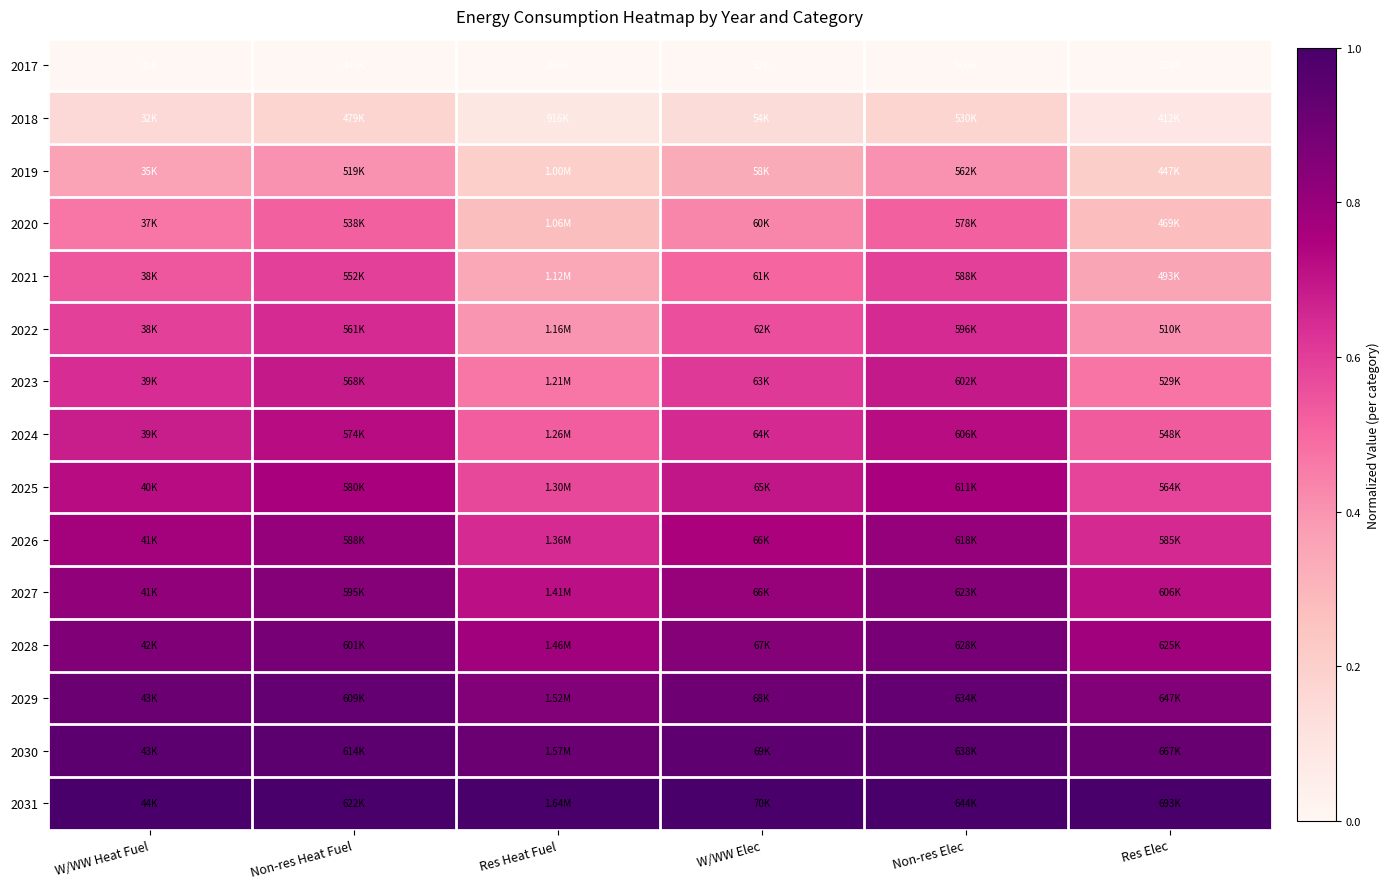

Reading left to right, what are all the values shown in this chart?

2017: W/WW Heat Fuel=0.0	Non-res Heat Fuel=0.0	Res Heat Fuel=0.0	W/WW Elec=0.0	Non-res Elec=0.0	Res Elec=0.0
2018: W/WW Heat Fuel=0.2	Non-res Heat Fuel=0.2	Res Heat Fuel=0.1	W/WW Elec=0.1	Non-res Elec=0.2	Res Elec=0.1
2019: W/WW Heat Fuel=0.4	Non-res Heat Fuel=0.4	Res Heat Fuel=0.2	W/WW Elec=0.3	Non-res Elec=0.4	Res Elec=0.2
2020: W/WW Heat Fuel=0.5	Non-res Heat Fuel=0.5	Res Heat Fuel=0.3	W/WW Elec=0.4	Non-res Elec=0.5	Res Elec=0.3
2021: W/WW Heat Fuel=0.5	Non-res Heat Fuel=0.6	Res Heat Fuel=0.3	W/WW Elec=0.5	Non-res Elec=0.6	Res Elec=0.4
2022: W/WW Heat Fuel=0.6	Non-res Heat Fuel=0.6	Res Heat Fuel=0.4	W/WW Elec=0.6	Non-res Elec=0.6	Res Elec=0.4
2023: W/WW Heat Fuel=0.6	Non-res Heat Fuel=0.7	Res Heat Fuel=0.5	W/WW Elec=0.6	Non-res Elec=0.7	Res Elec=0.5
2024: W/WW Heat Fuel=0.7	Non-res Heat Fuel=0.7	Res Heat Fuel=0.5	W/WW Elec=0.7	Non-res Elec=0.7	Res Elec=0.5
2025: W/WW Heat Fuel=0.7	Non-res Heat Fuel=0.8	Res Heat Fuel=0.6	W/WW Elec=0.7	Non-res Elec=0.8	Res Elec=0.6
2026: W/WW Heat Fuel=0.8	Non-res Heat Fuel=0.8	Res Heat Fuel=0.6	W/WW Elec=0.8	Non-res Elec=0.8	Res Elec=0.7
2027: W/WW Heat Fuel=0.8	Non-res Heat Fuel=0.8	Res Heat Fuel=0.7	W/WW Elec=0.8	Non-res Elec=0.8	Res Elec=0.7
2028: W/WW Heat Fuel=0.9	Non-res Heat Fuel=0.9	Res Heat Fuel=0.8	W/WW Elec=0.8	Non-res Elec=0.9	Res Elec=0.8
2029: W/WW Heat Fuel=0.9	Non-res Heat Fuel=0.9	Res Heat Fuel=0.8	W/WW Elec=0.9	Non-res Elec=0.9	Res Elec=0.9
2030: W/WW Heat Fuel=0.9	Non-res Heat Fuel=1.0	Res Heat Fuel=0.9	W/WW Elec=0.9	Non-res Elec=1.0	Res Elec=0.9
2031: W/WW Heat Fuel=1.0	Non-res Heat Fuel=1.0	Res Heat Fuel=1.0	W/WW Elec=1.0	Non-res Elec=1.0	Res Elec=1.0